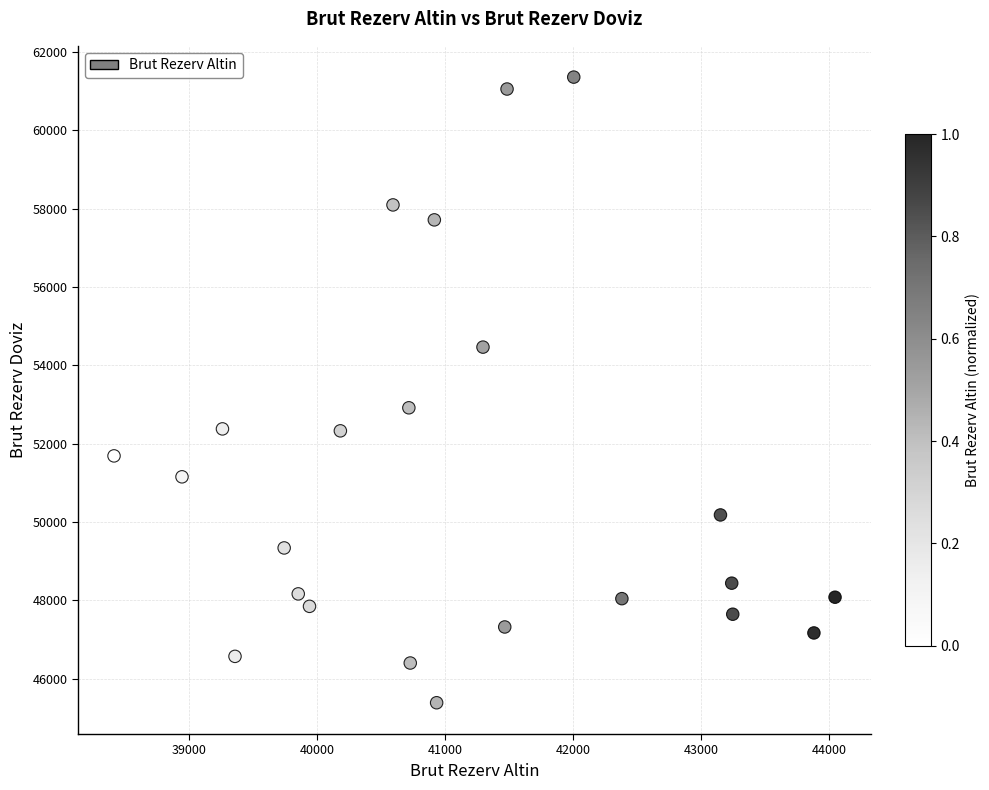

What is the range of Y values (max minus min)?

15972.5